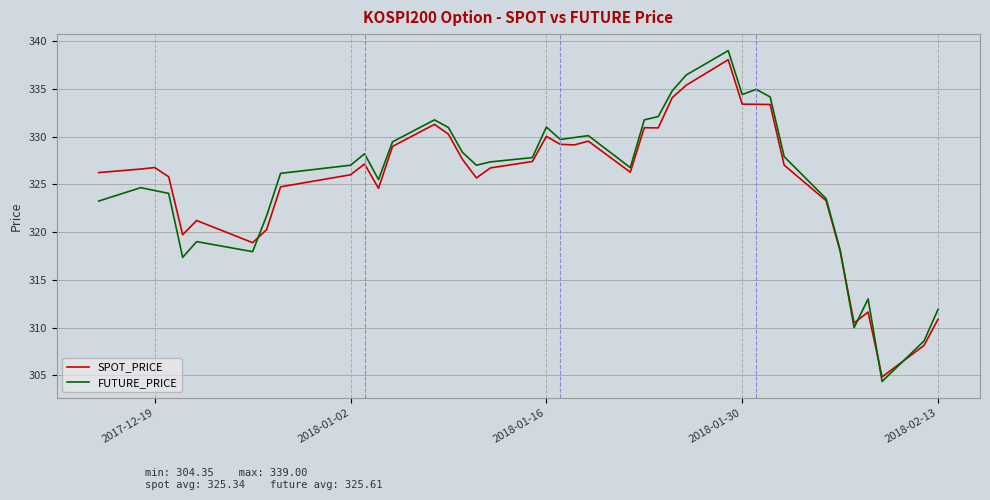

Which series has the widest spread of values?

FUTURE_PRICE